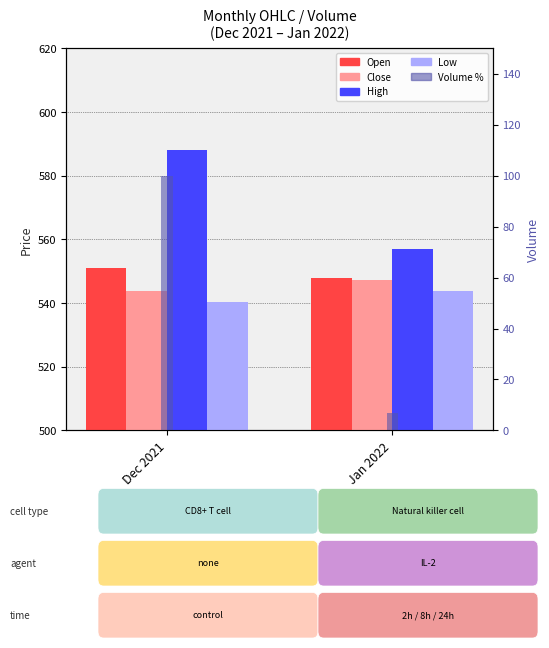

Are the bars horizontal?

No